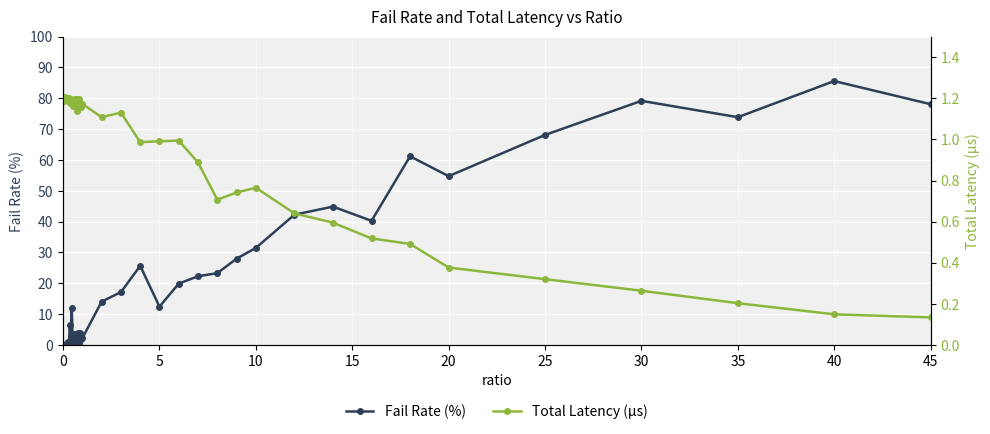

What value does the Total Latency (µs) series have at 19?

1.2